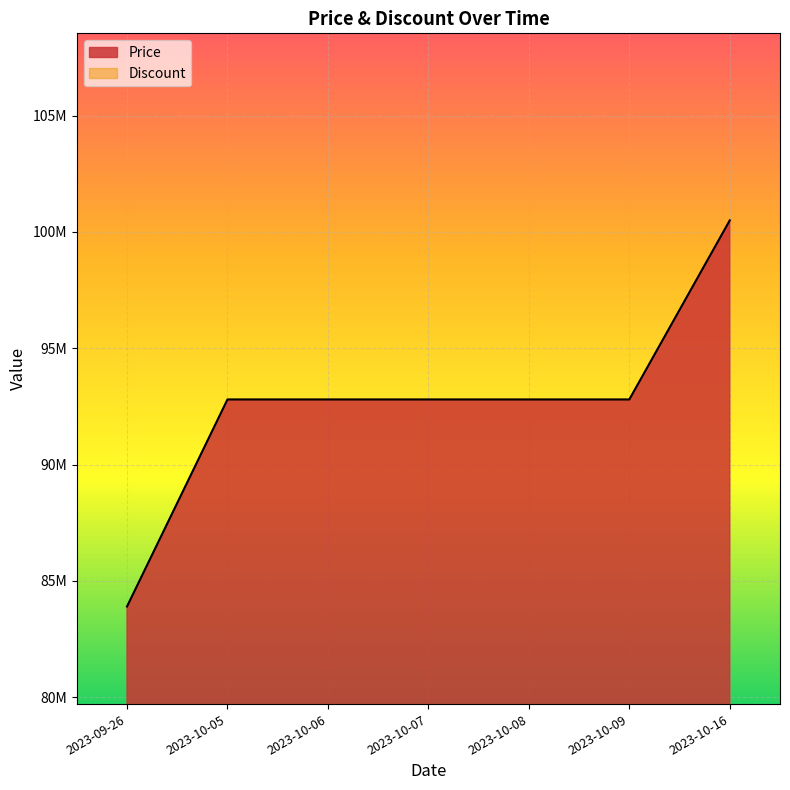

What is the ratio of the value at 2023-09-26 to the value at 2023-10-16?

0.8